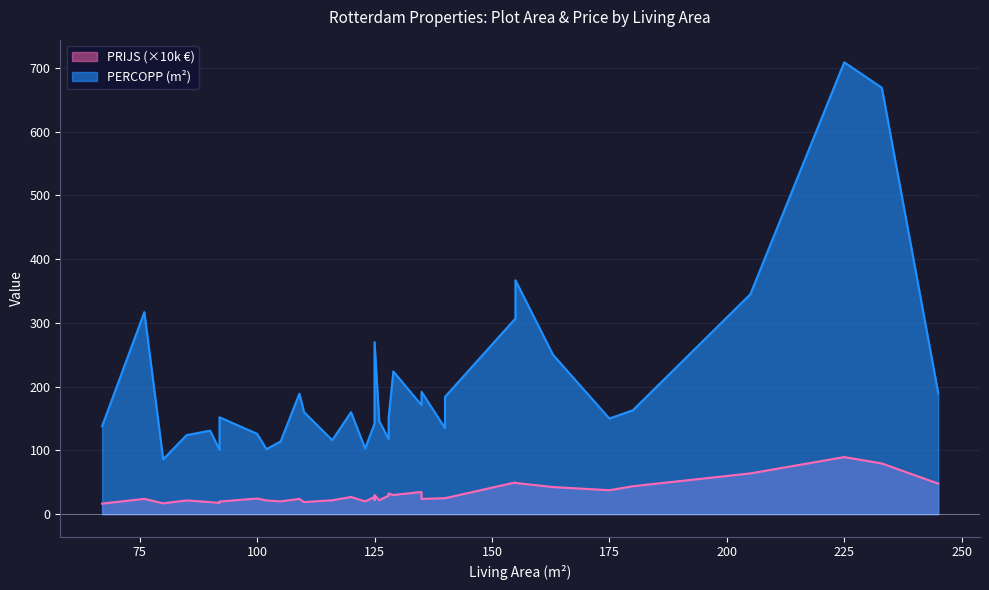

The value at 76 is 31.7. True or false?

False